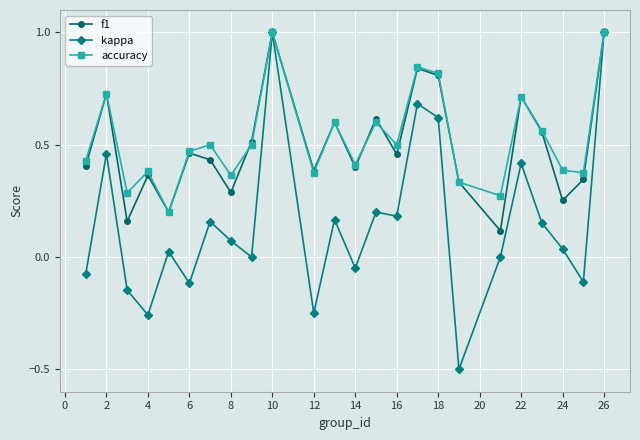

What is the maximum value for accuracy?

1.0